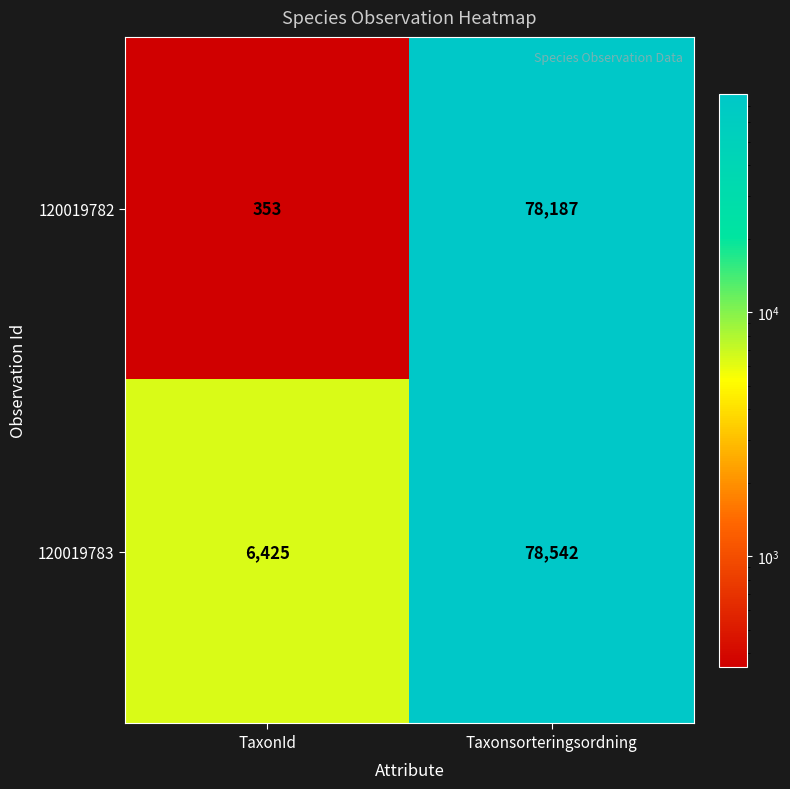

Reading left to right, transcribe all the data shown in this chart.

120019782: TaxonId=353	Taxonsorteringsordning=78187
120019783: TaxonId=6425	Taxonsorteringsordning=78542